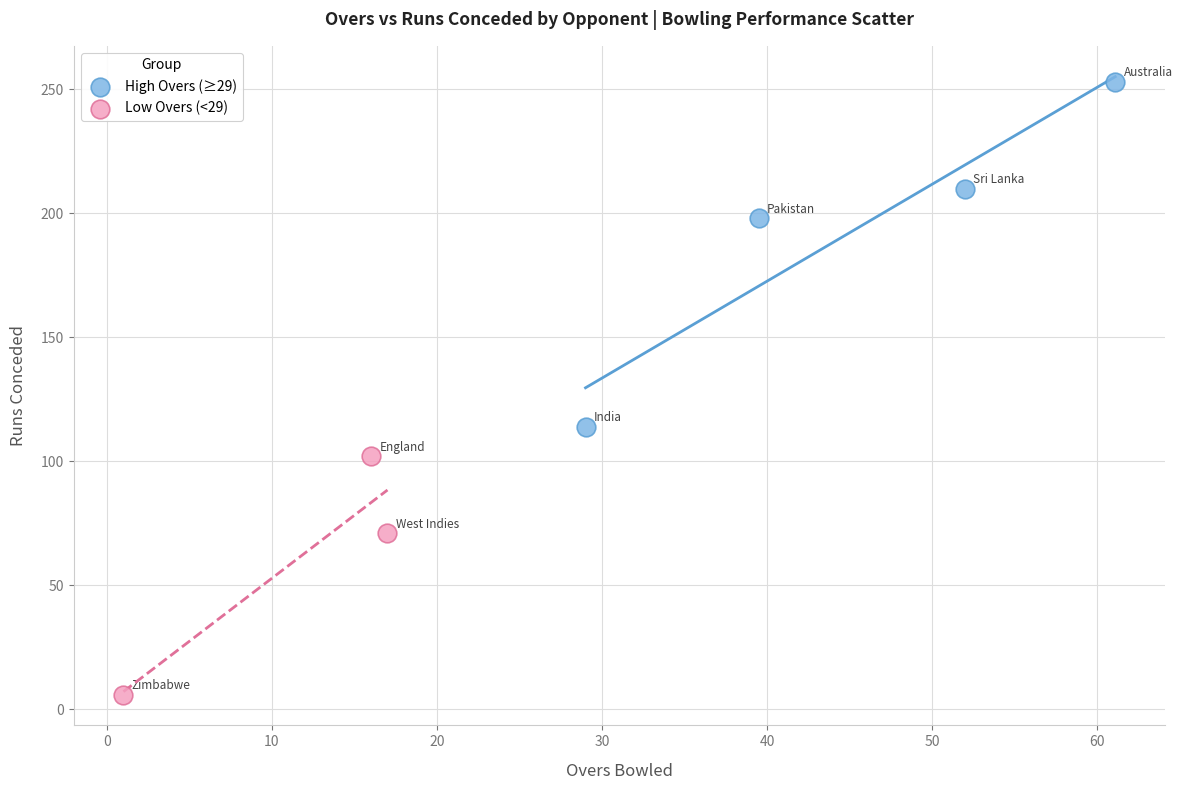

Which series has the widest spread of Y values?

High Overs (≥29)